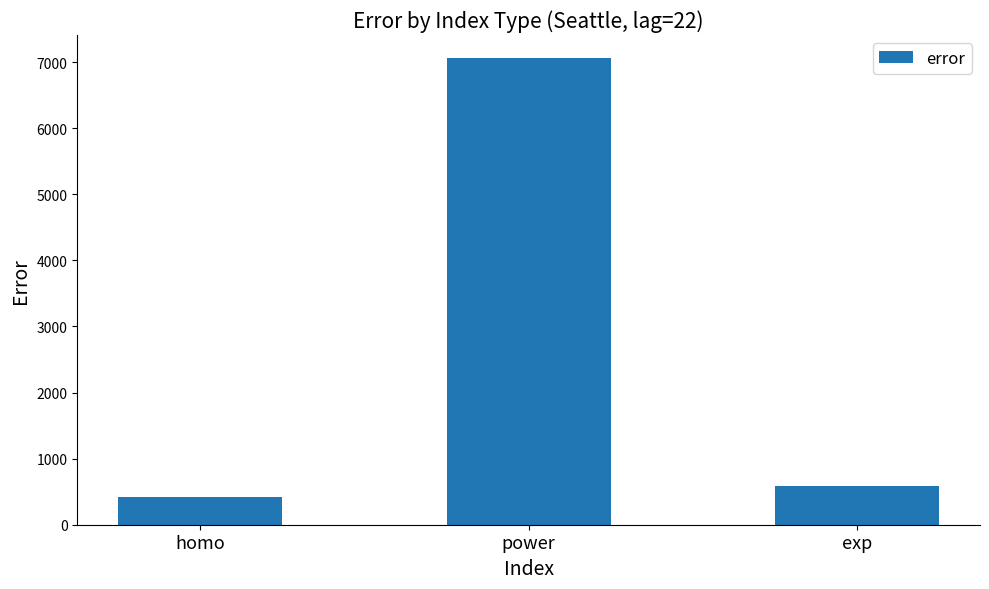

What is the value of the 2nd bar from the left?

7057.0